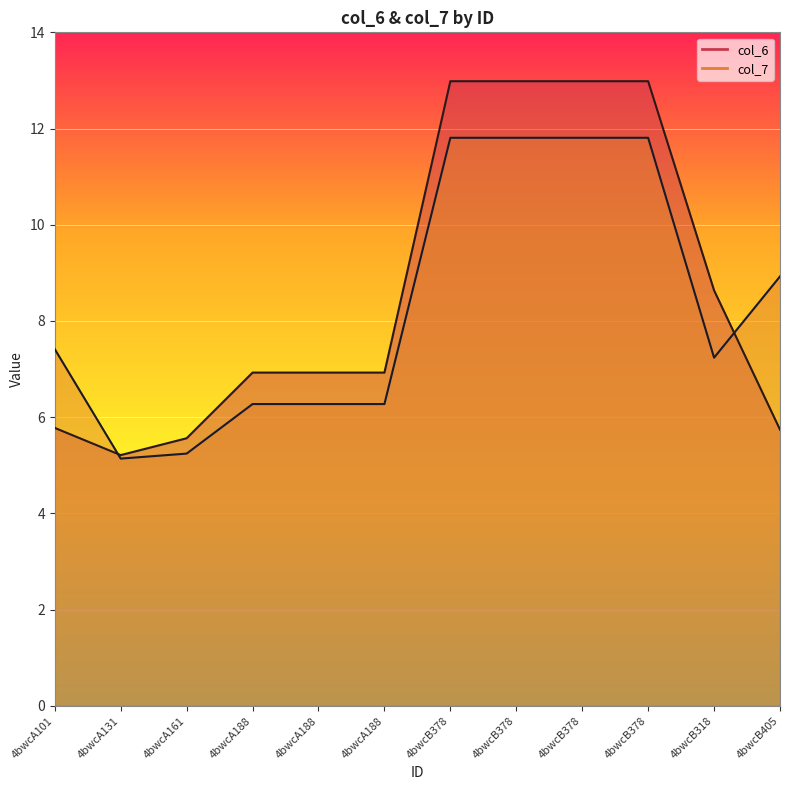

Which series changed the most between 4bwcA101 and 4bwcA188?

col_6